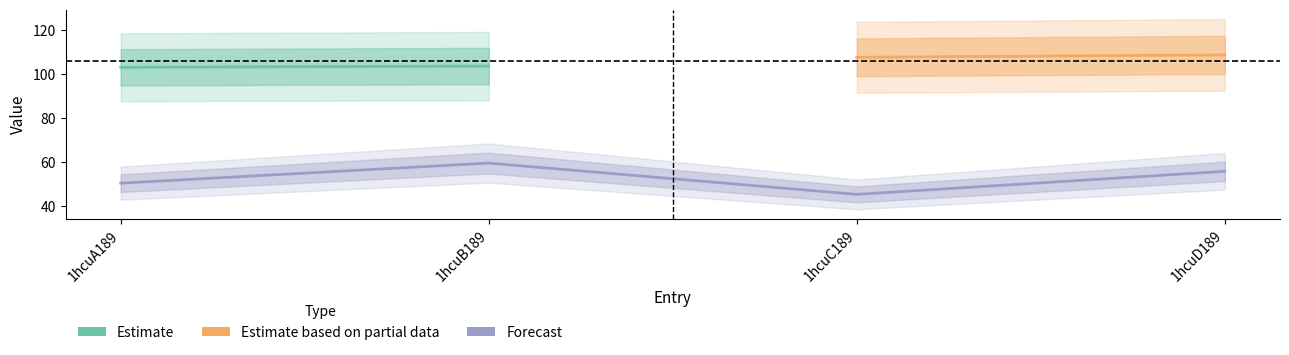

What is the label of the 4th point from the right?

1hcuA189